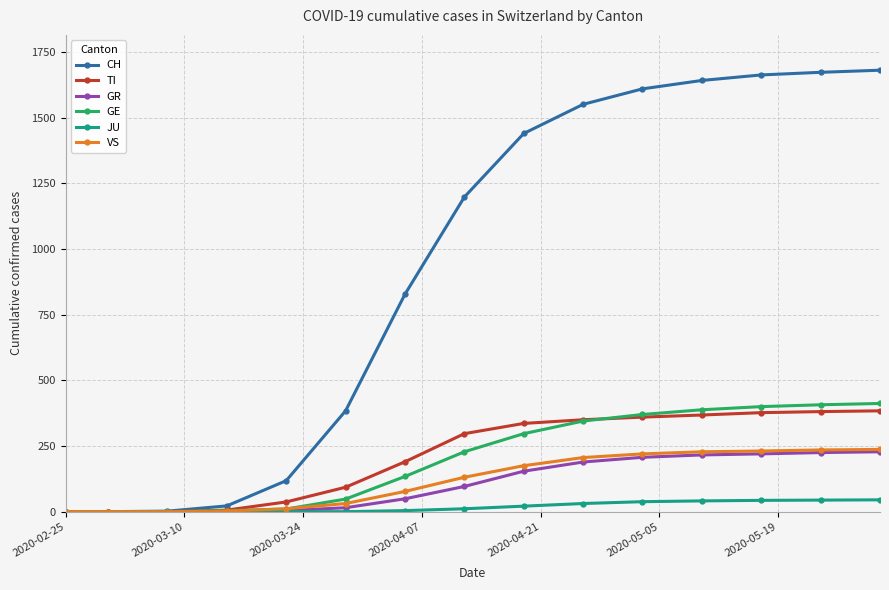

Does the chart display data point markers on the line(s)?

Yes